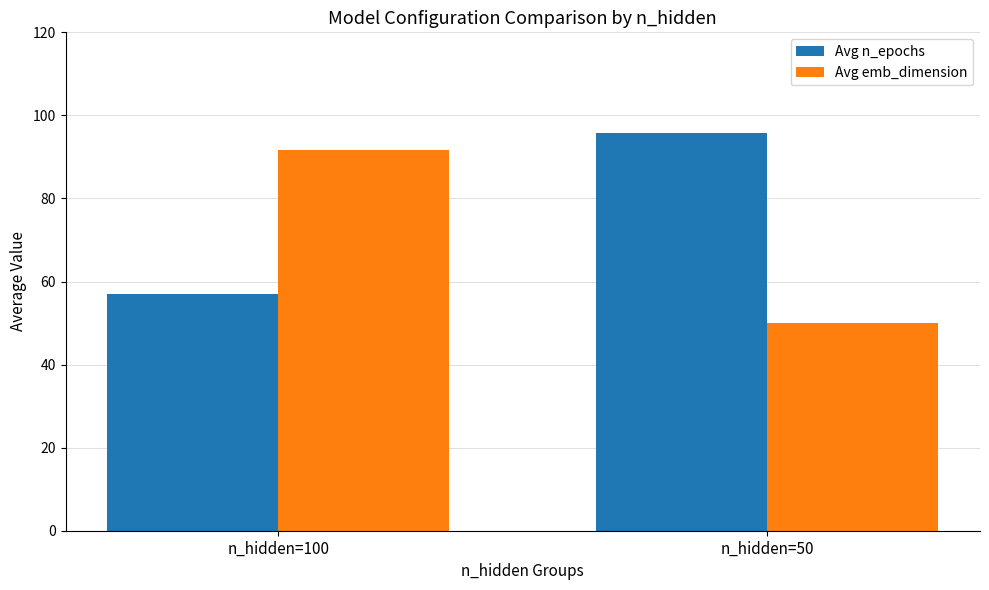

Rank the series at n_hidden=100 from highest to lowest value.

Avg emb_dimension, Avg n_epochs